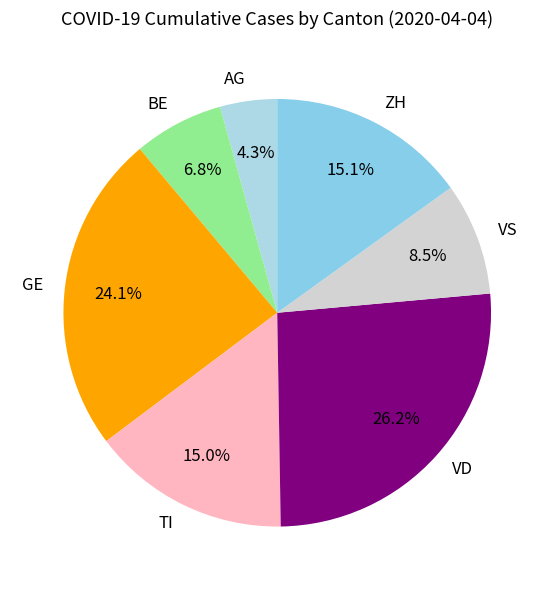

What is the smallest slice in the pie chart?

AG